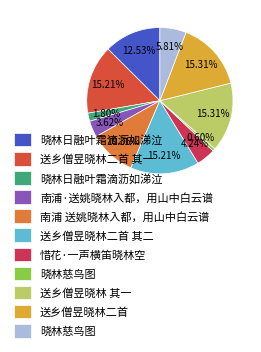

Is there a majority slice in this chart?

No